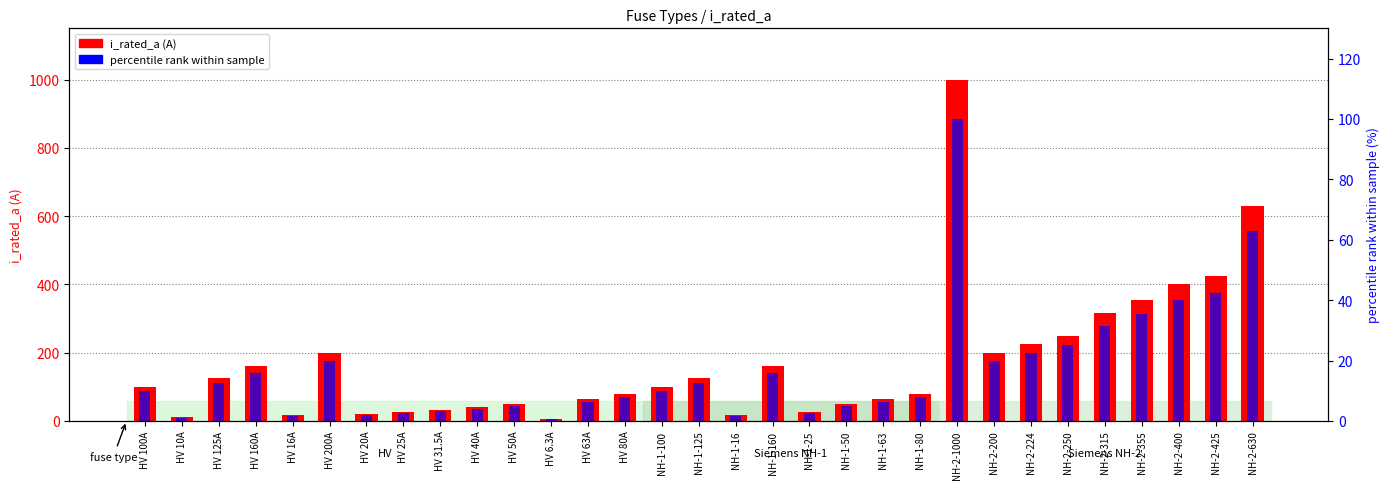

List the series in order of their peak value, lowest first.

percentile rank within sample, i_rated_a (A)